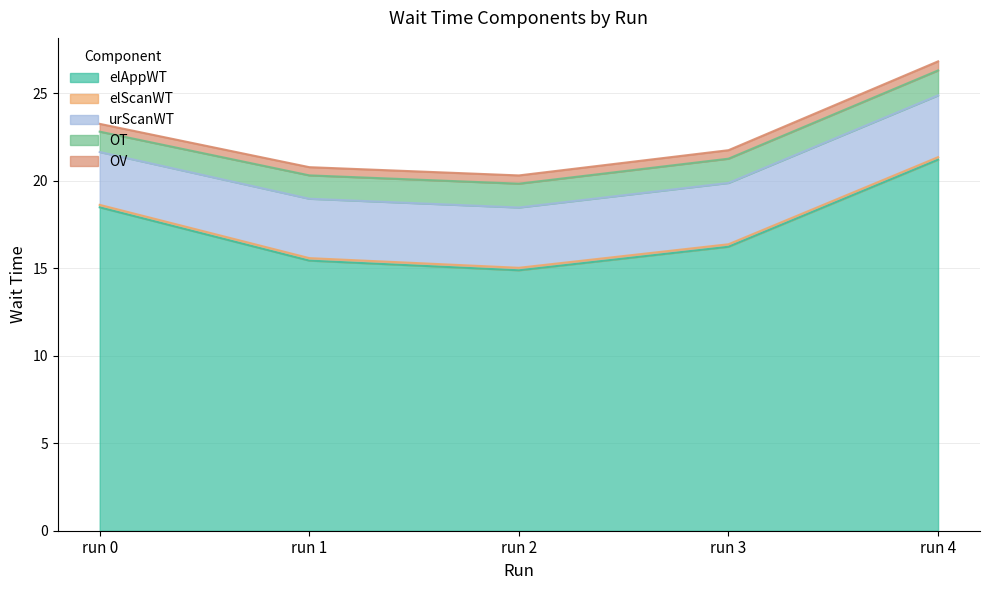

Which series has the widest spread of values?

elAppWT